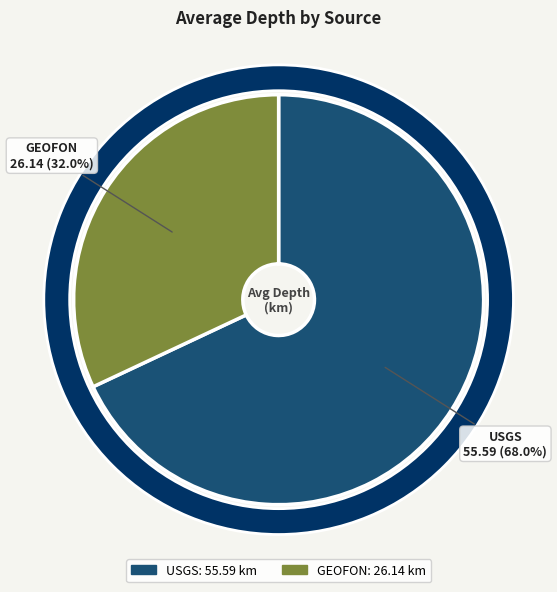

To the nearest percent, what is the difference between the USGS and GEOFON slice percentages?

36%